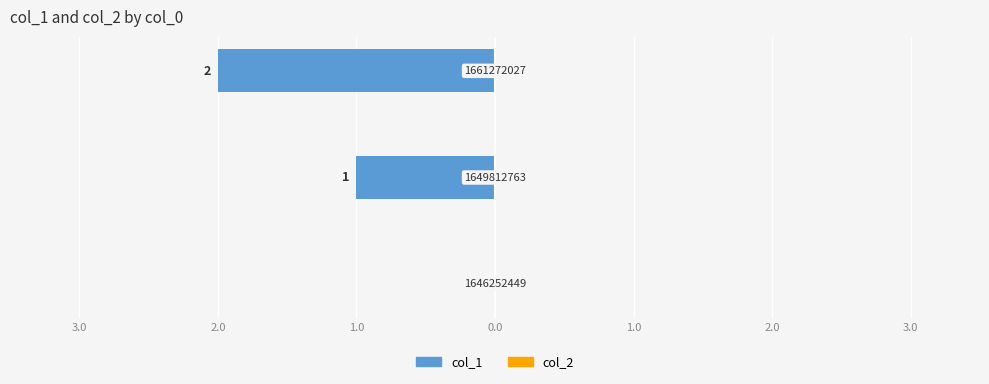

Are the bars horizontal?

Yes